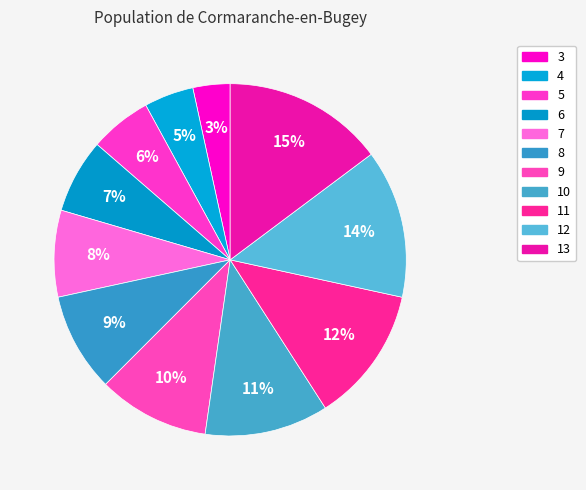

Which slice is the smallest?

3